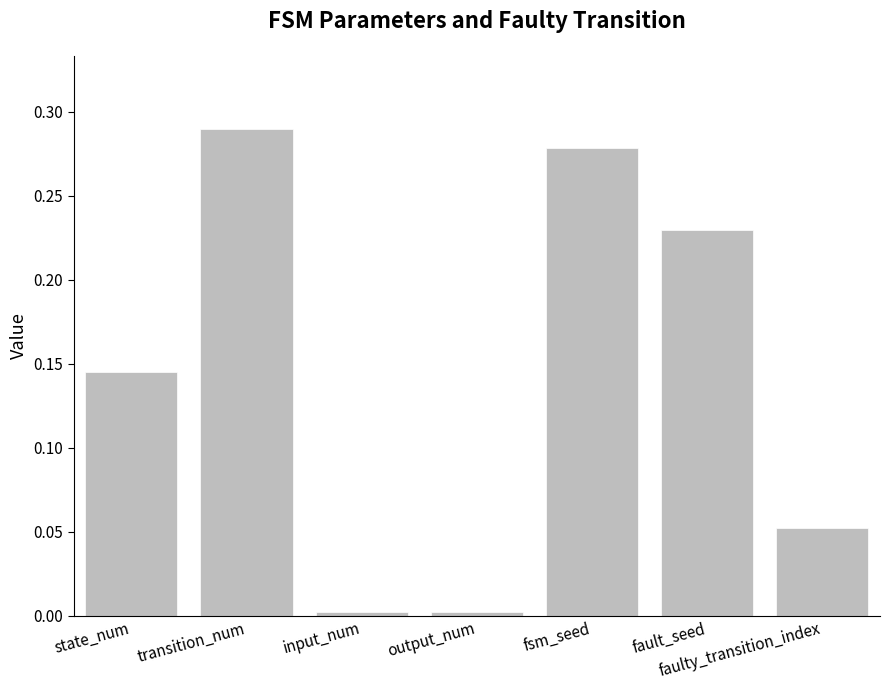

Between state_num and fault_seed, which is larger?

fault_seed